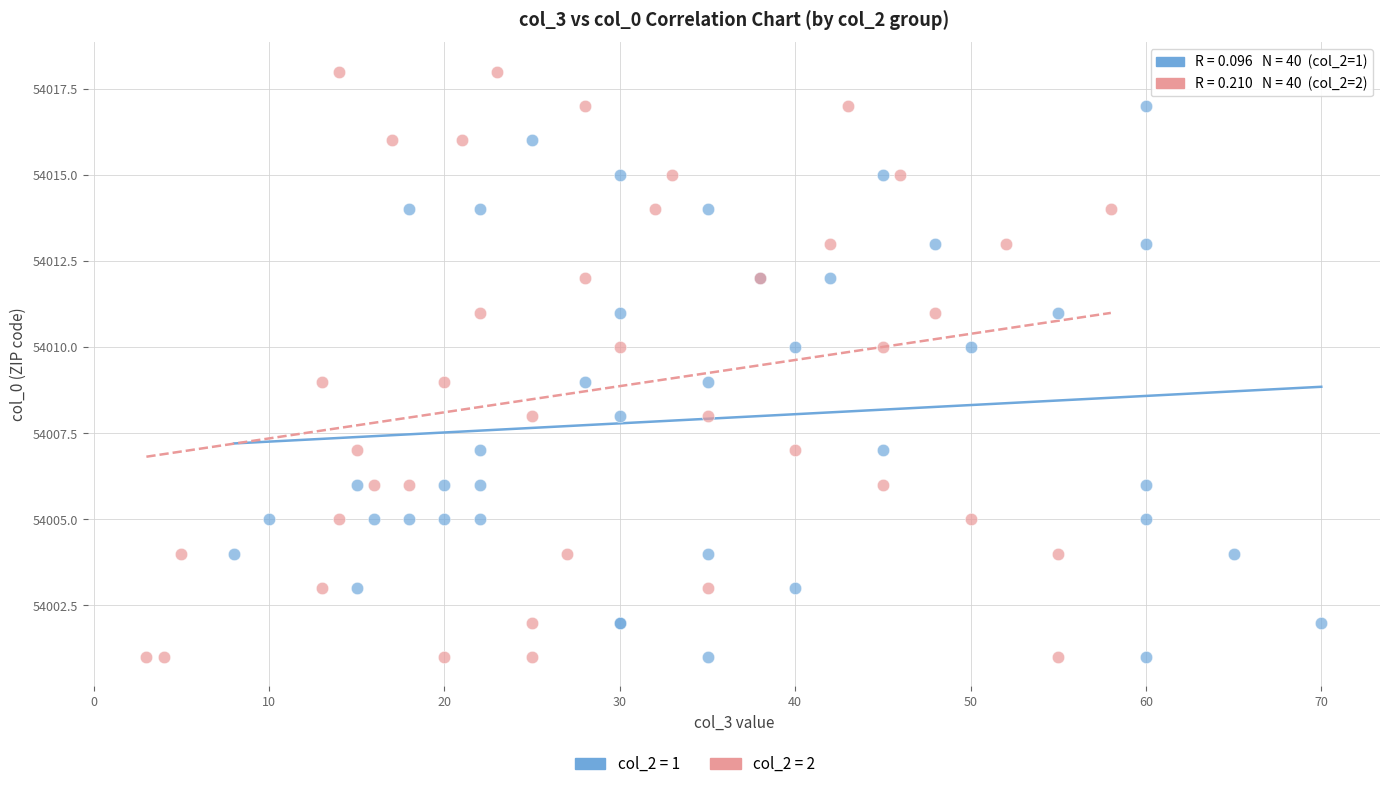

Which series has the widest spread of Y values?

col_2 = 2